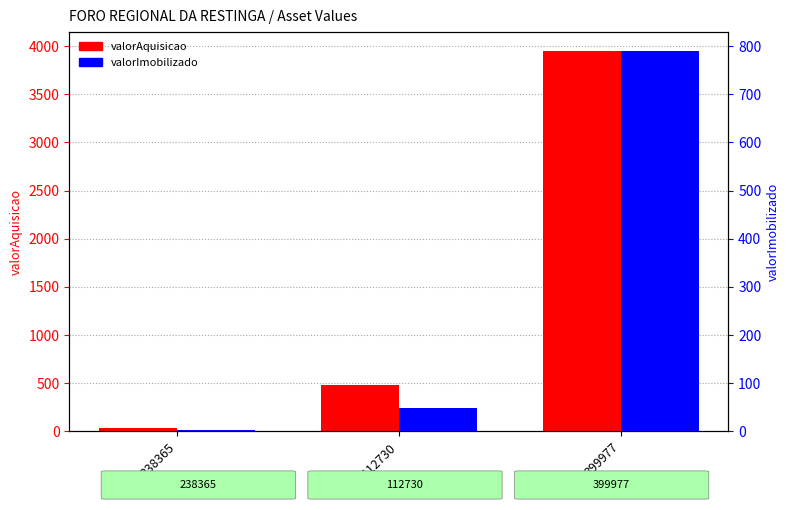

What is the sum of the valorAquisicao values at 399977 and 112730?

4425.8